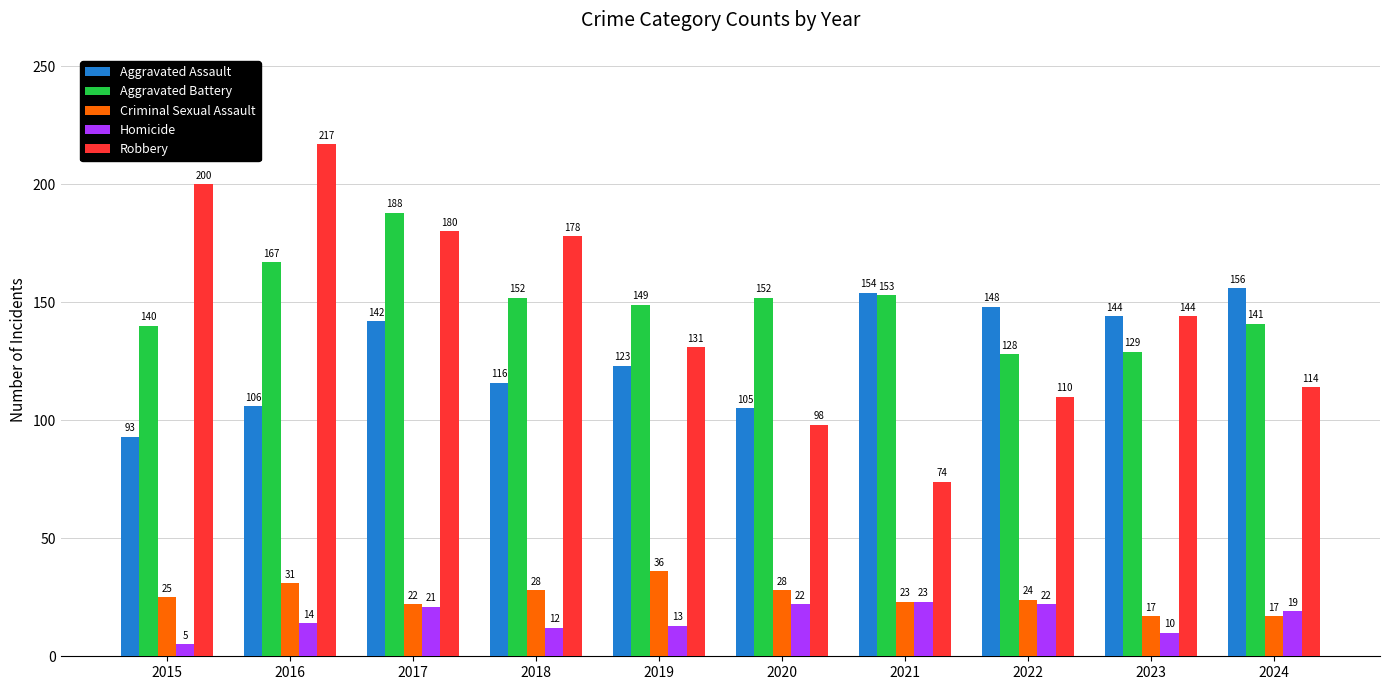

What is the minimum value for Aggravated Assault?

93